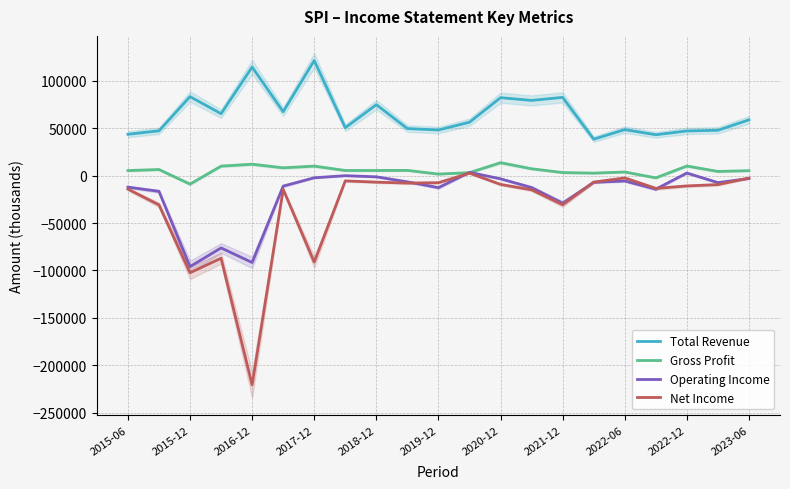

What is the value of the Gross Profit point at the 9th from the left?

5500